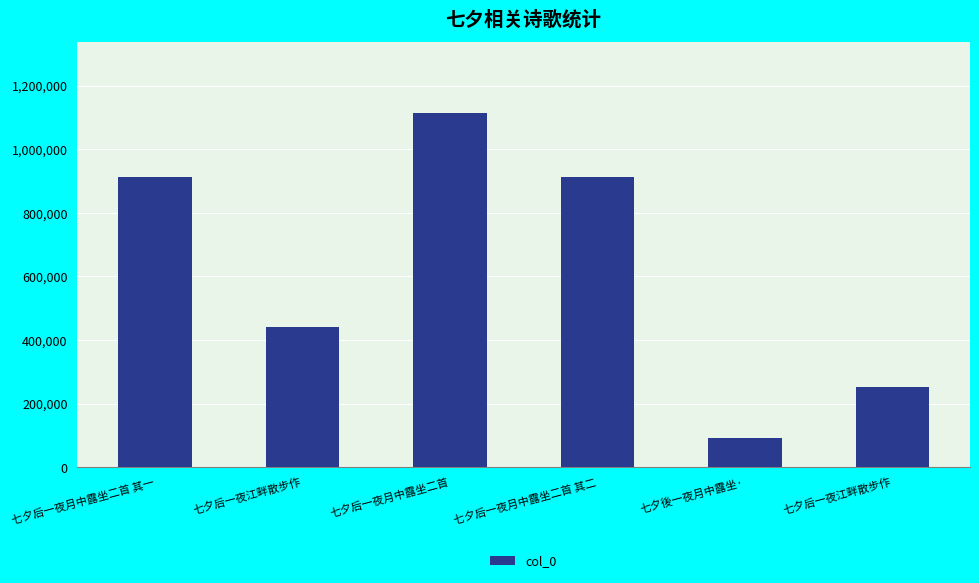

List the labels in order of value, largest first.

七夕后一夜月中露坐二首, 七夕后一夜月中露坐二首 其一, 七夕后一夜月中露坐二首 其二, 七夕后一夜江畔散步作, 七夕后一夜江畔散步作, 七夕後一夜月中露坐·